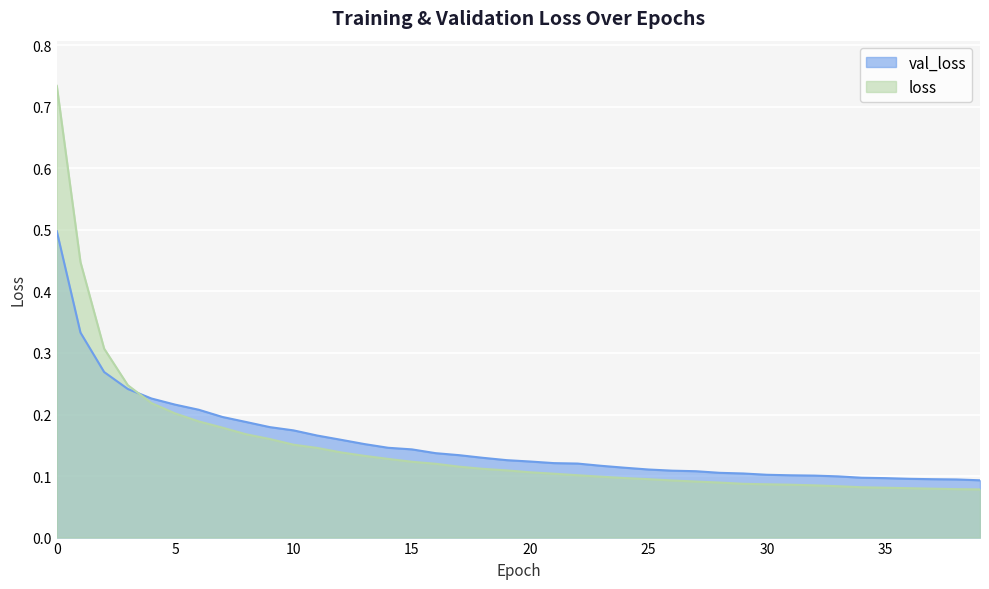

List the series in order of their overall mean, highest first.

val_loss, loss